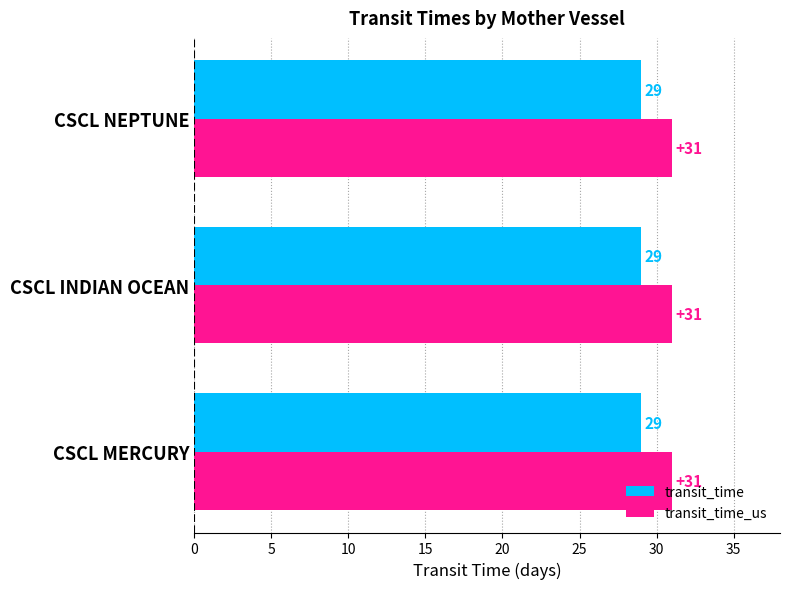

Count the number of categories in the chart.

3